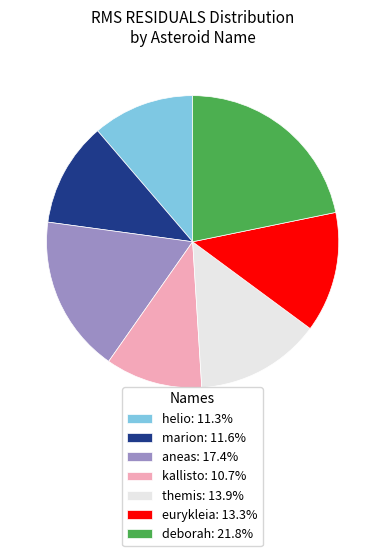

Is there a majority slice in this chart?

No